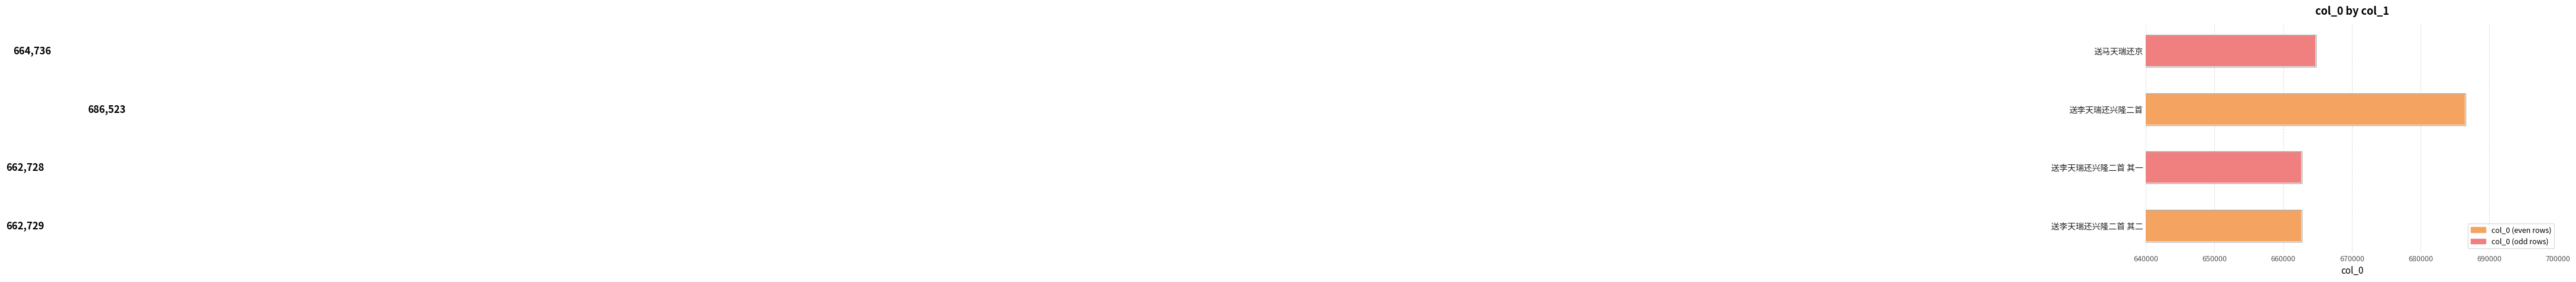

What is the sum of all values?

2676716